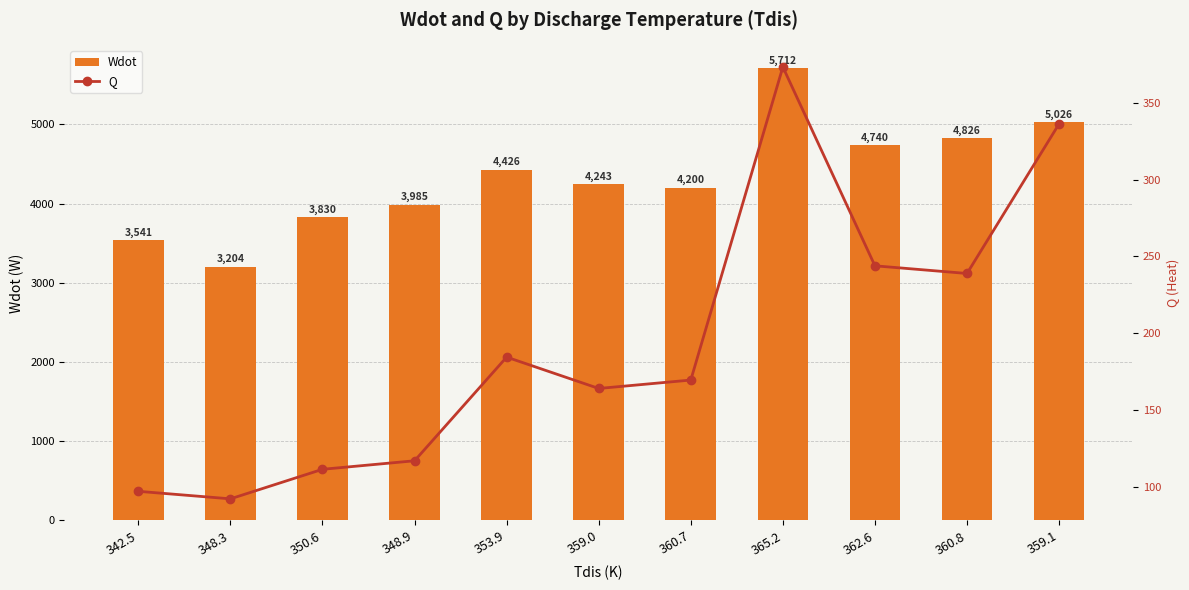

What is the difference between the maximum and minimum values in the Wdot series?

2508